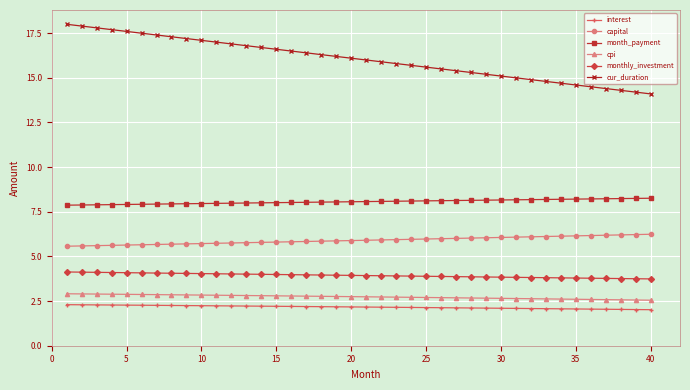

At how many categories does at least one series exceed 4?

40